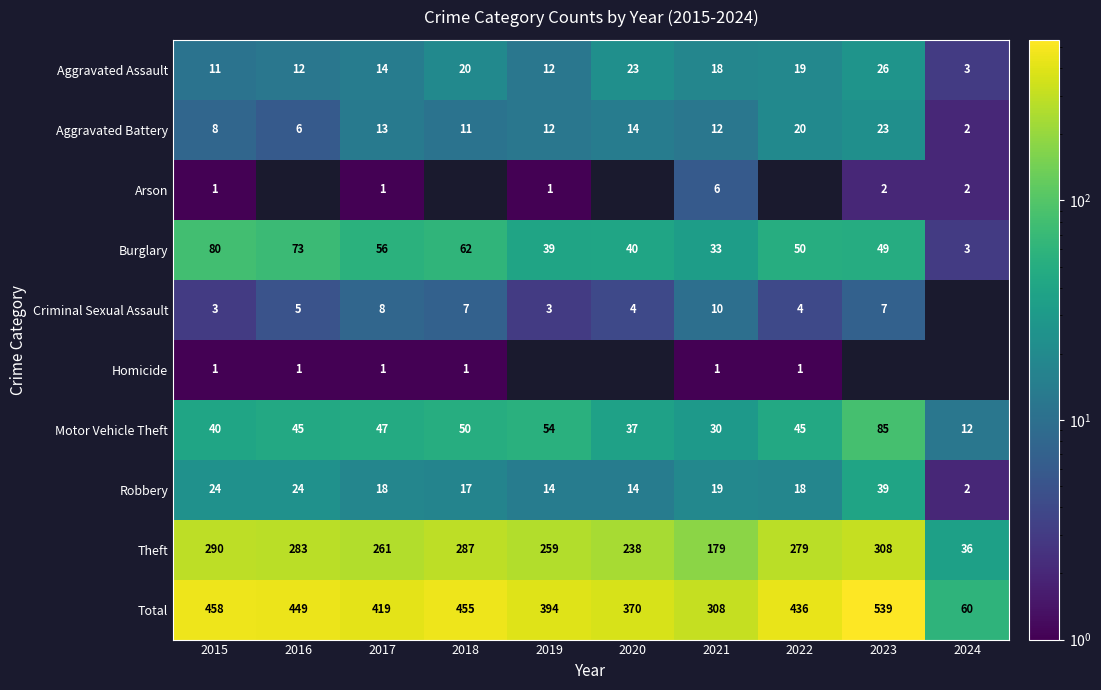

Rank the categories by Total value from lowest to highest.

2024, 2021, 2020, 2019, 2017, 2022, 2016, 2018, 2015, 2023